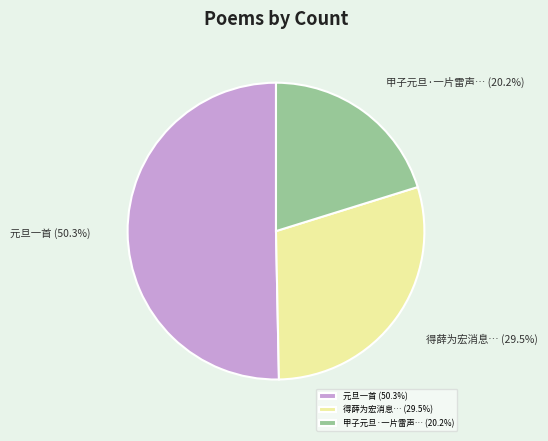

What is the ratio of the value at 甲子元旦·一片雷声… (20.2%) to the value at 得薛为宏消息… (29.5%)?

0.7